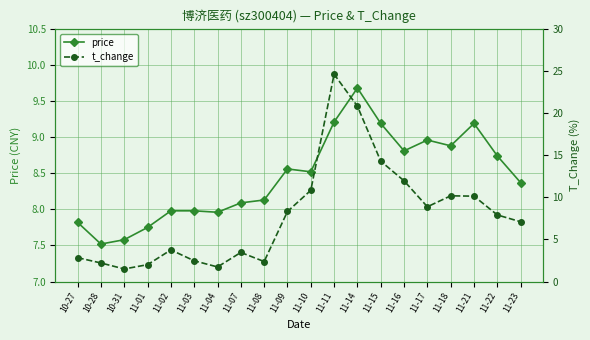

Rank the categories by t_change value from lowest to highest.

10-31, 11-04, 11-01, 10-28, 11-08, 11-03, 10-27, 11-07, 11-02, 11-23, 11-22, 11-09, 11-17, 11-21, 11-18, 11-10, 11-16, 11-15, 11-14, 11-11